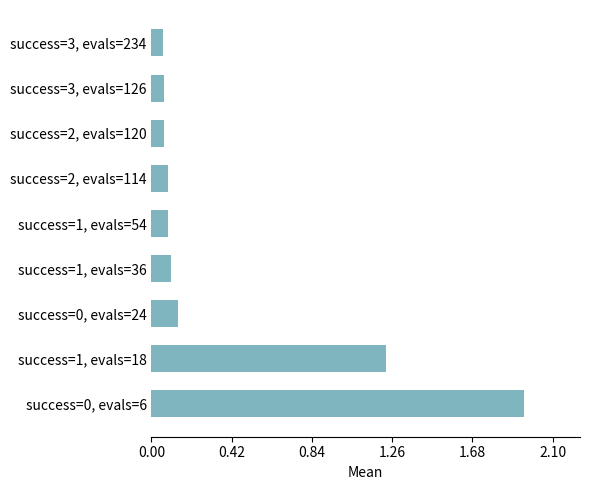

At which category does the chart reach its peak across all series?

success=0, evals=6